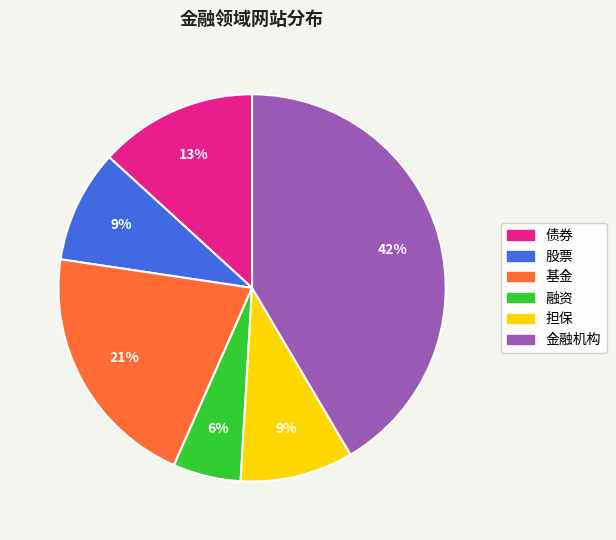

To the nearest percent, what portion does 融资 represent?

6%